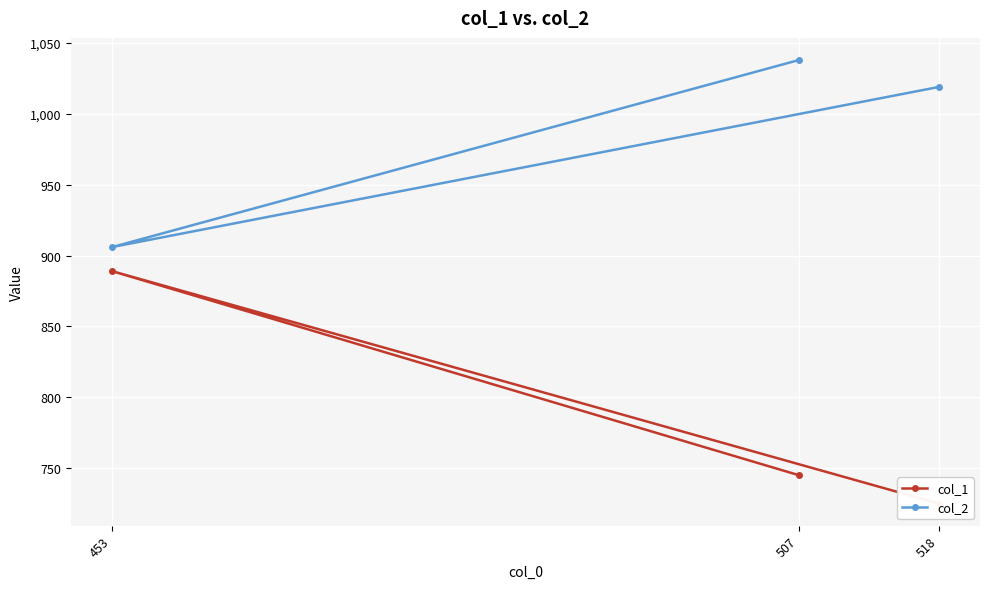

What is the value of the col_2 point at the 2nd from the left?

1038